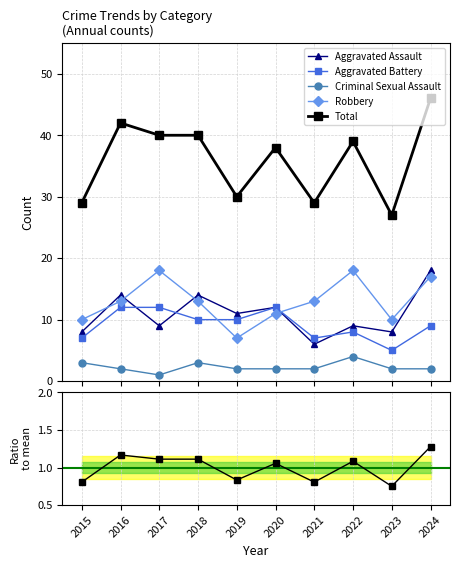

The Robbery series shows 5 at 2024. True or false?

False